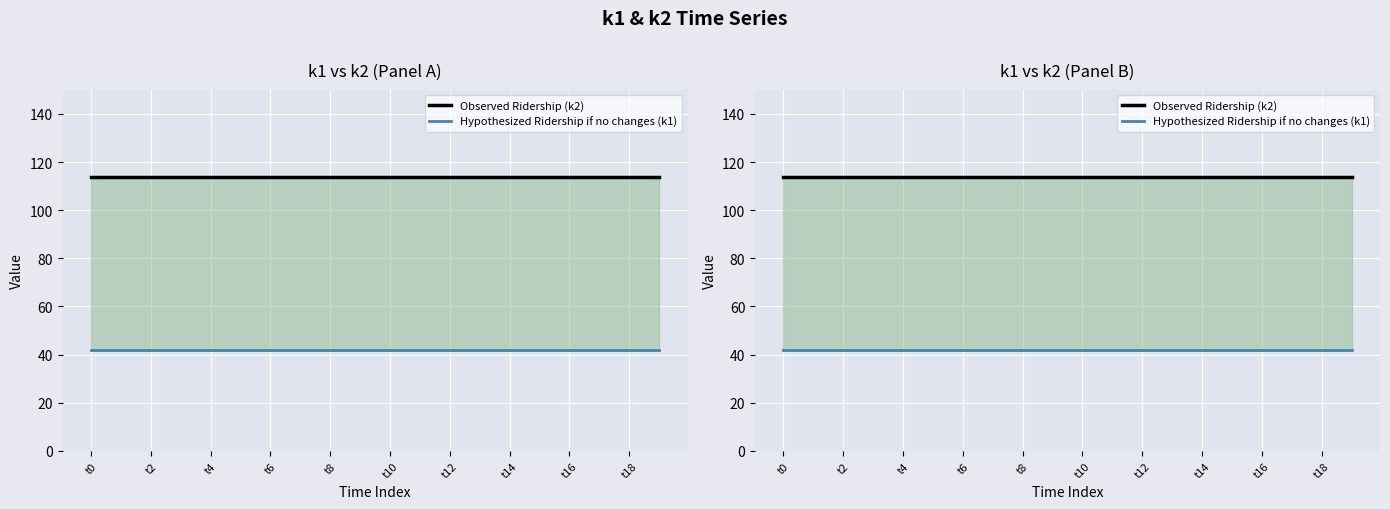

At which category does the chart reach its peak across all series?

t0